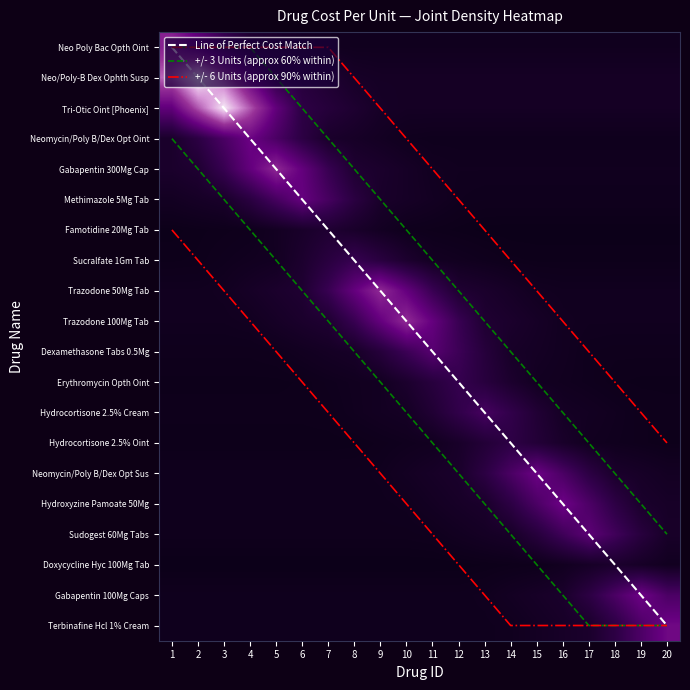

At how many categories does at least one series exceed 8?

17